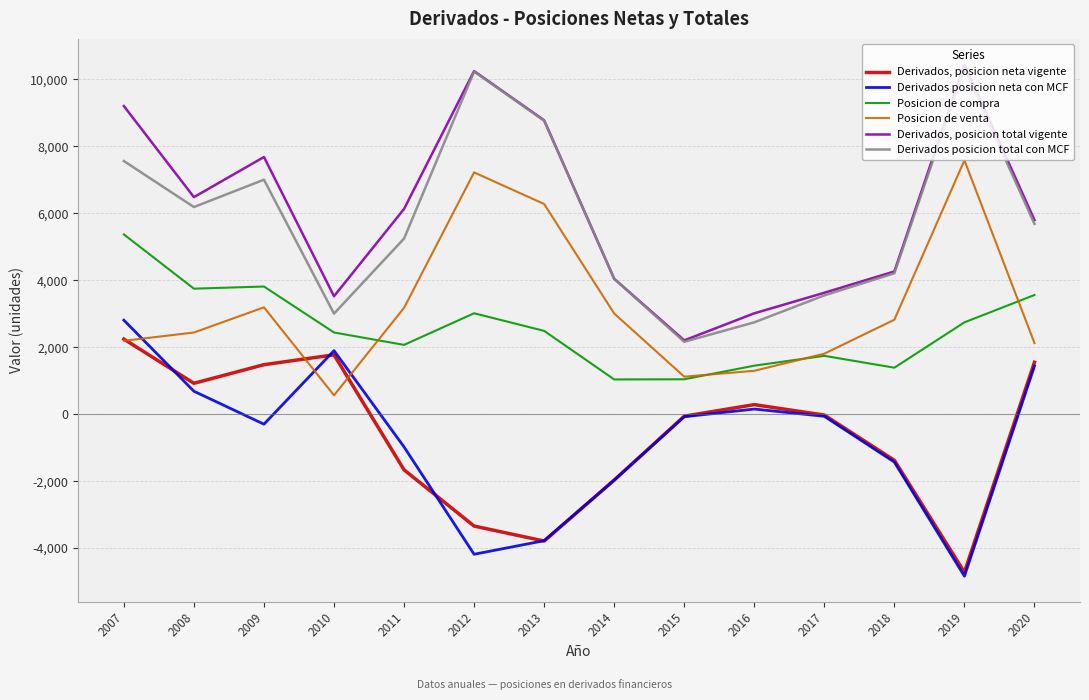

How many categories are shown in the chart?

14